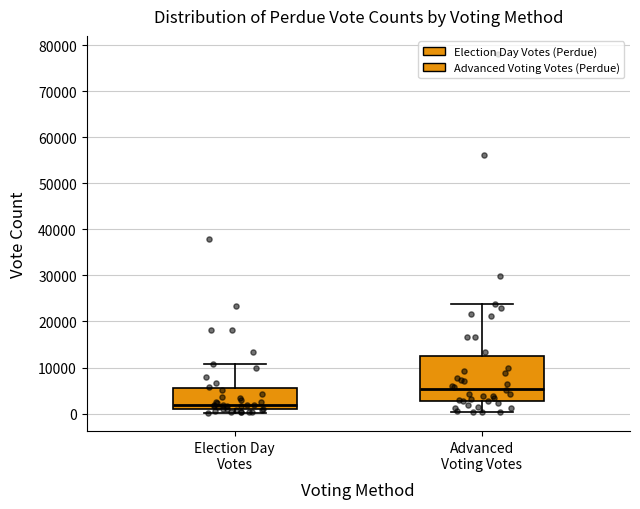

Which box's median line is the lowest?

Election Day Votes